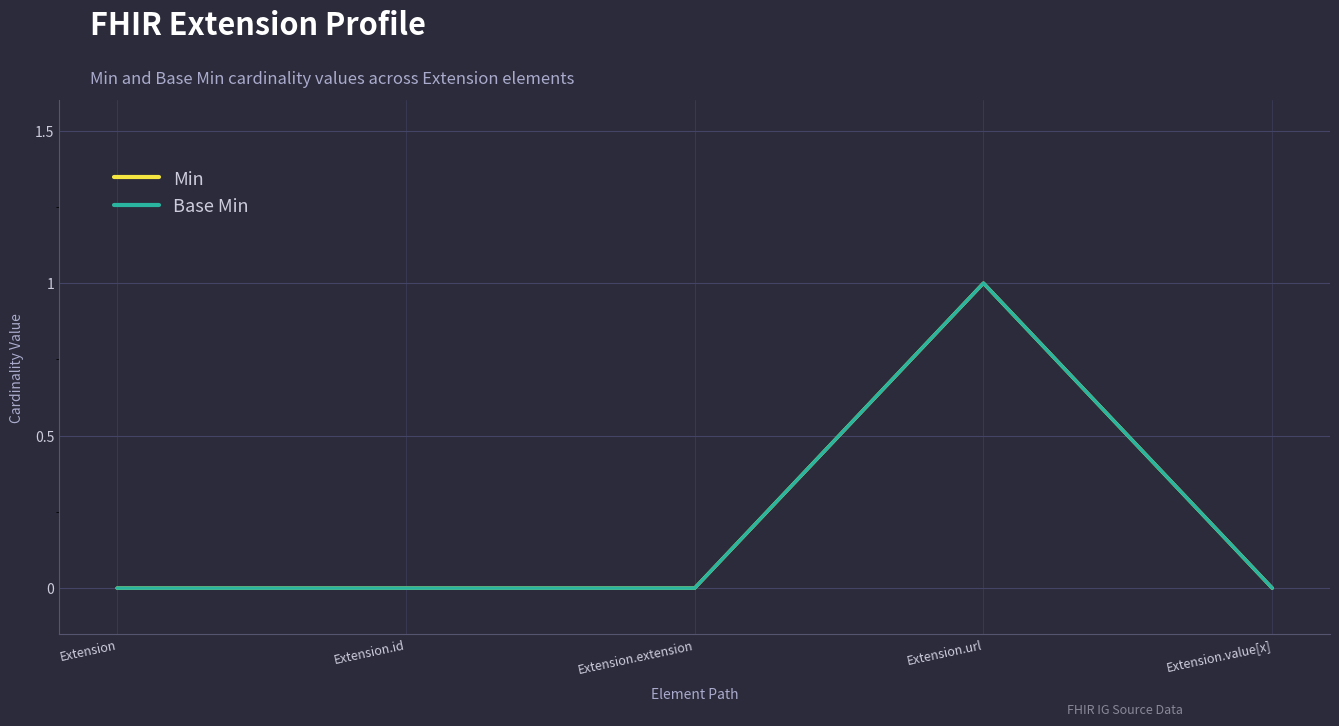

True or false: Base Min and Min intersect in this chart.

False